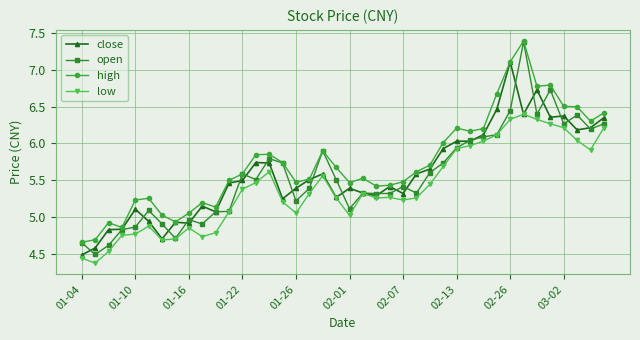

Which series has the widest spread of values?

open